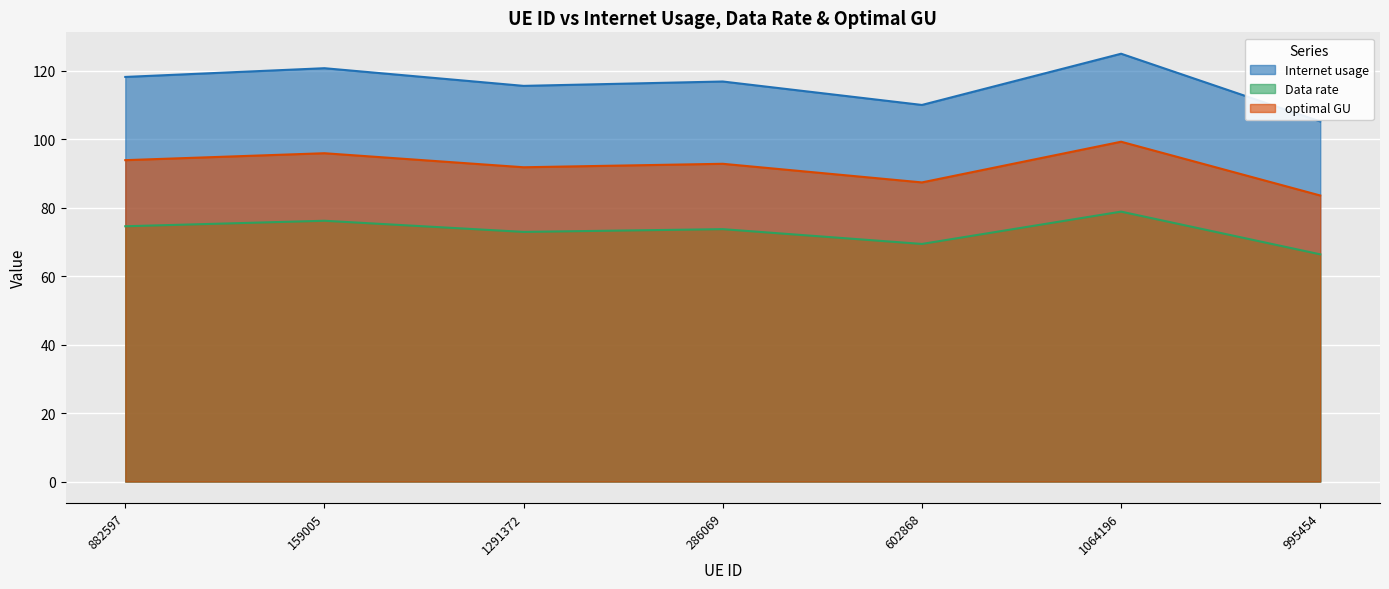

What is the difference between the highest and lowest values at 602868?

40.6